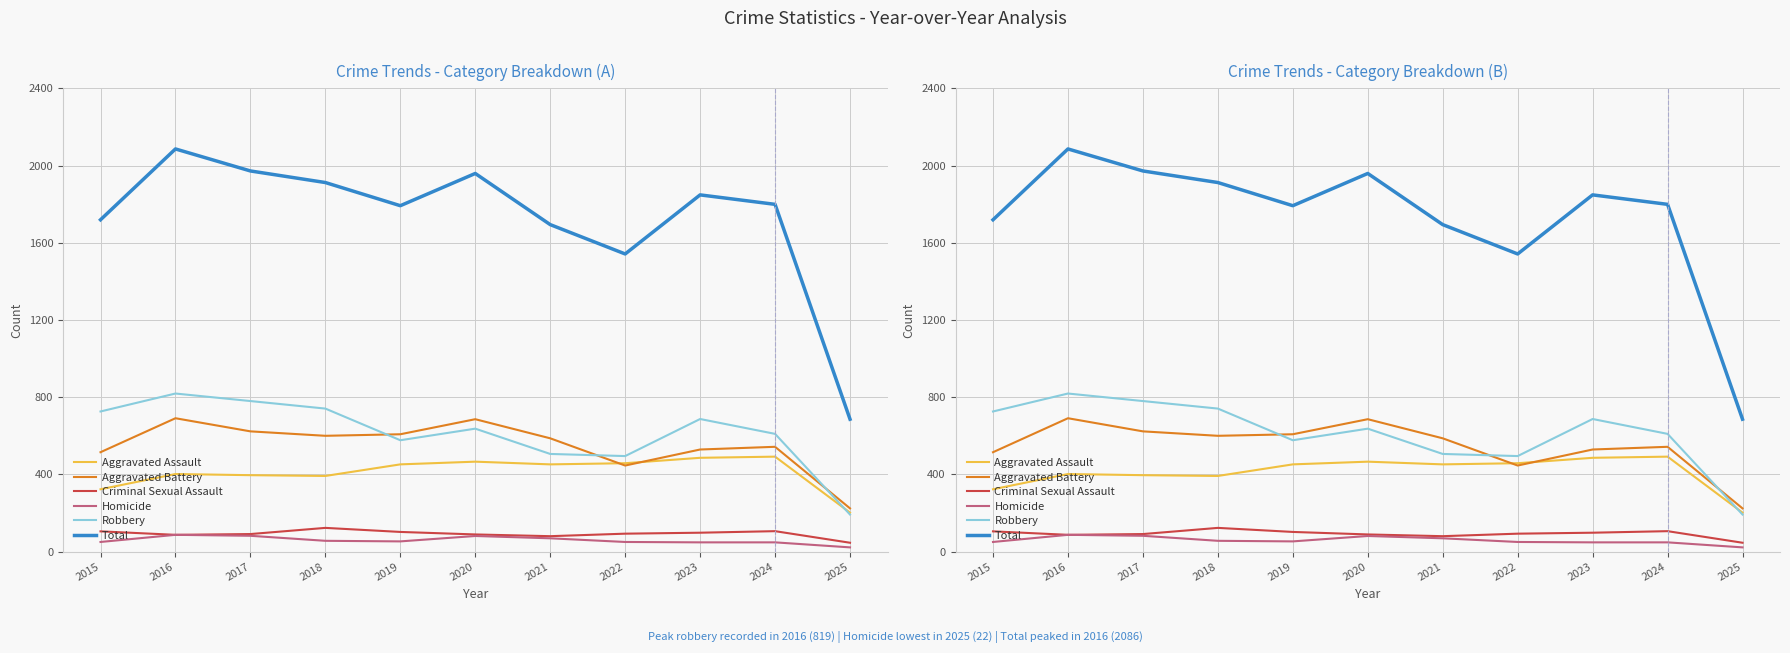

What is the value of the Aggravated Assault point at the 3rd from the left?

396